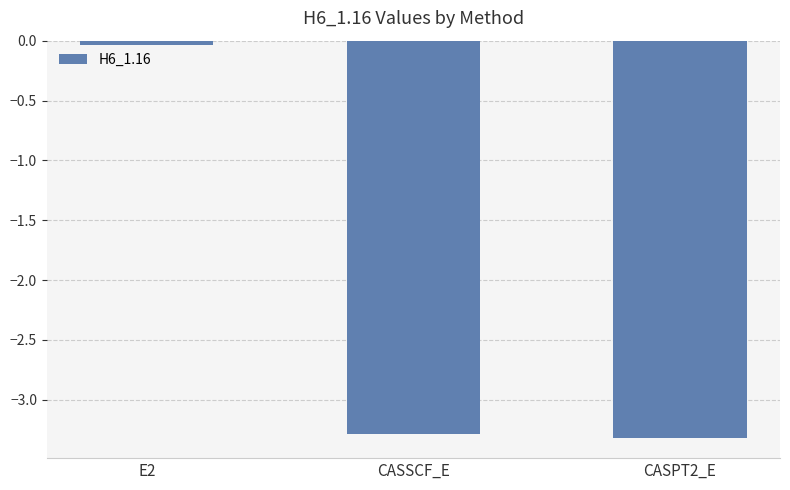

The value at CASPT2_E is -1.2. True or false?

False